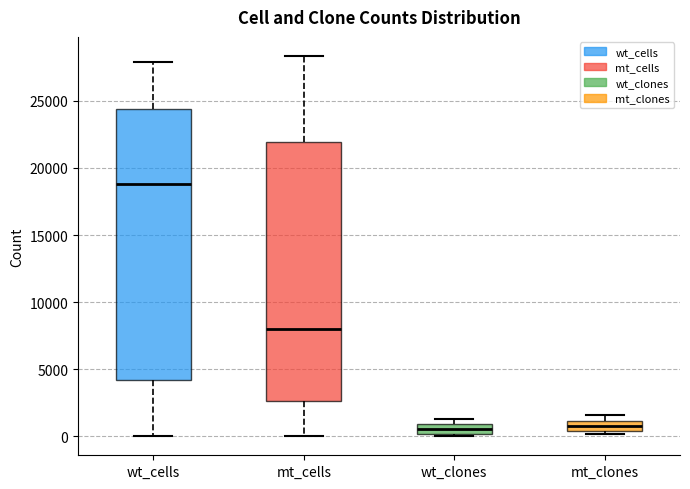

Where does the median line of the box for mt_cells sit on the y-axis? The values are not printed on the chart, so give them approximately, as read against the axis.

8000